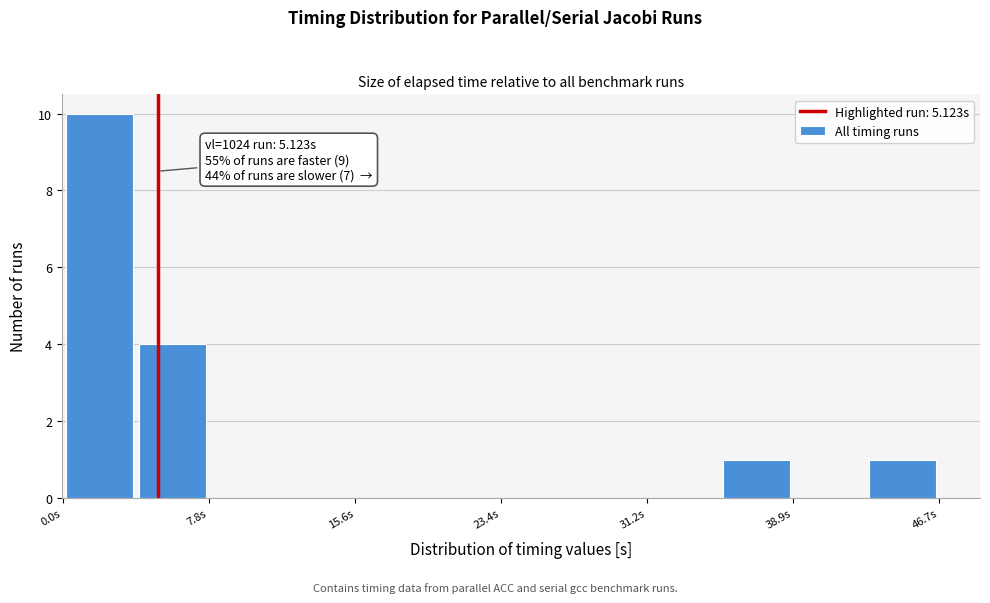

Read against the x-axis, roughly where is the centre of the tallest bar?

2